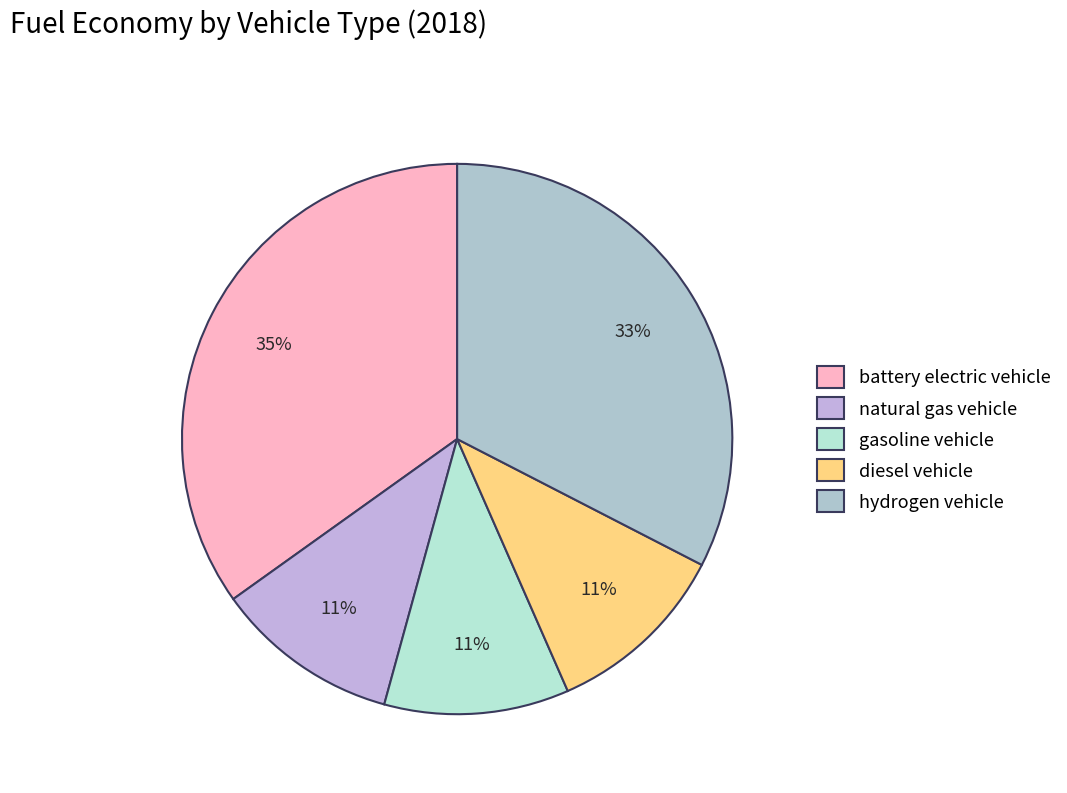

What percentage is the hydrogen vehicle slice, to the nearest percent?

33%